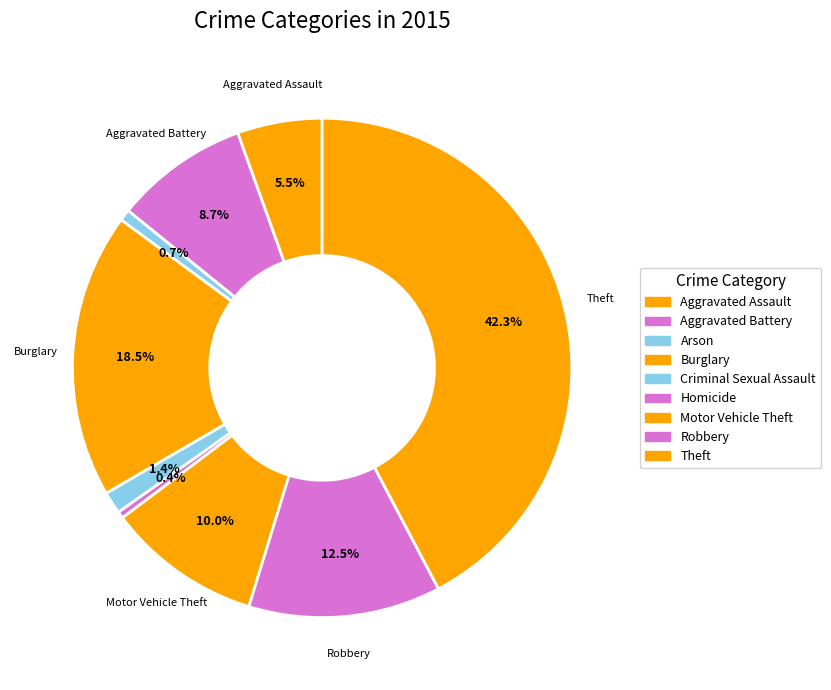

How many slices are in this pie chart?

9